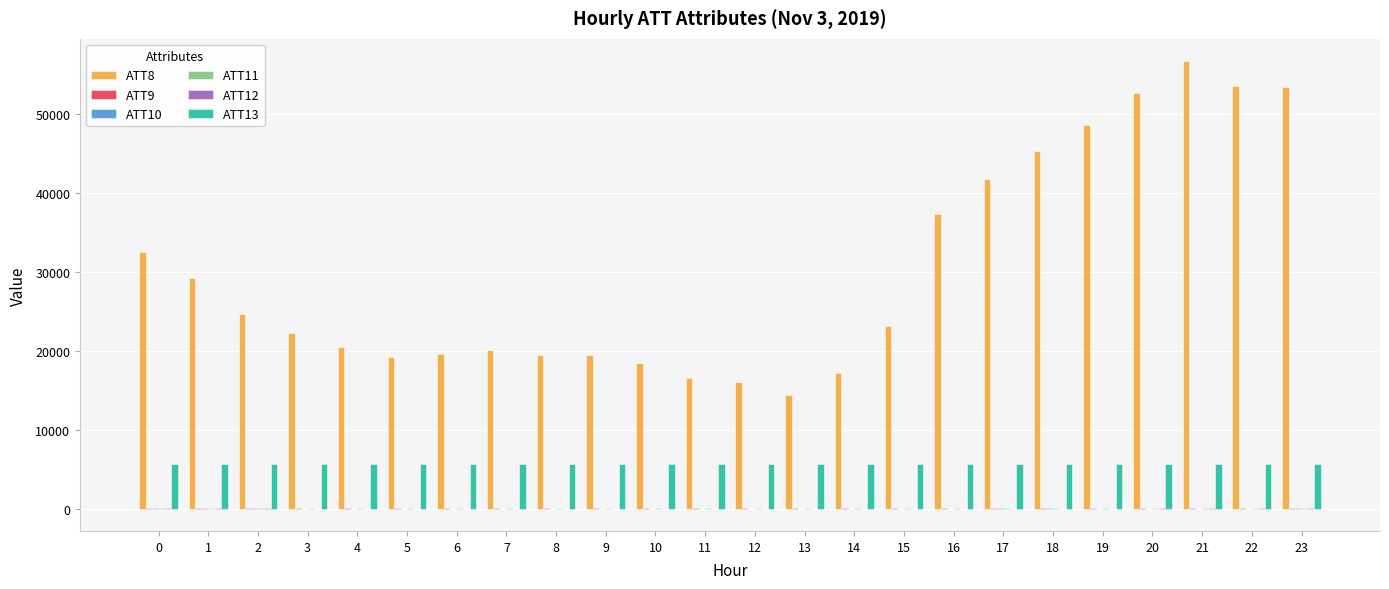

What is the greatest value displayed?

56700.0